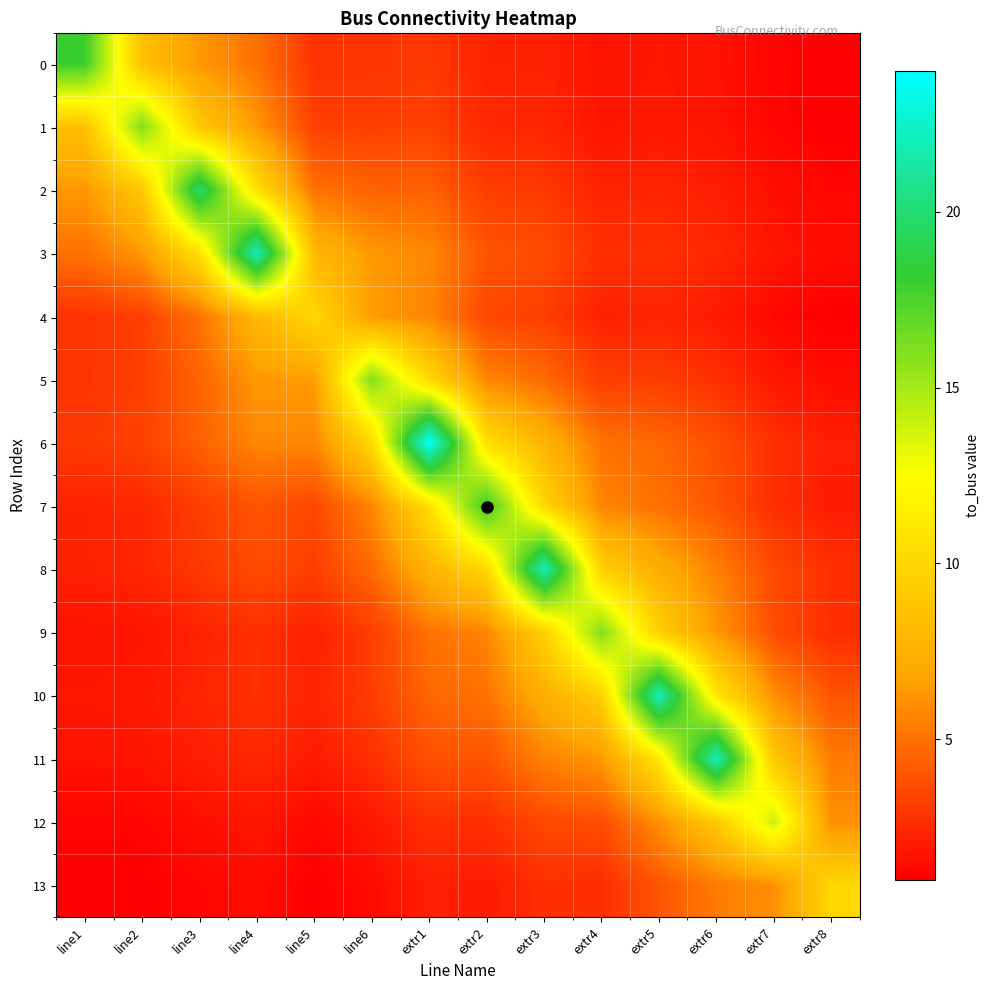

Reading left to right, extract all data points from this chart.

0: line1=18.0	line2=8.5	line3=6.3	line4=5.0	line5=2.8	line6=2.8	extr1=3.0	extr2=2.2	extr3=2.2	extr4=1.7	extr5=1.8	extr6=1.7	extr7=1.2	extr8=1.0
1: line1=8.5	line2=16.0	line3=9.0	line4=6.3	line5=3.2	line6=3.2	extr1=3.3	extr2=2.4	extr3=2.4	extr4=1.8	extr5=1.9	extr6=1.7	extr7=1.2	extr8=1.0
2: line1=6.3	line2=9.0	line3=20.0	line4=10.5	line5=5.0	line6=4.5	extr1=4.4	extr2=3.2	extr3=3.0	extr4=2.2	extr5=2.3	extr6=2.1	extr7=1.5	extr8=1.2
3: line1=5.0	line2=6.3	line3=10.5	line4=22.0	line5=8.0	line6=6.3	extr1=5.8	extr2=4.0	extr3=3.7	extr4=2.7	extr5=2.8	extr6=2.4	extr7=1.8	extr8=1.5
4: line1=2.8	line2=3.2	line3=5.0	line4=8.0	line5=10.0	line6=6.5	extr1=5.7	extr2=3.5	extr3=3.2	extr4=2.2	extr5=2.3	extr6=2.0	extr7=1.3	extr8=1.0
5: line1=2.8	line2=3.2	line3=4.5	line4=6.3	line5=6.5	line6=16.0	extr1=10.0	extr2=5.7	extr3=4.8	extr4=3.2	extr5=3.2	extr6=2.7	extr7=1.9	extr8=1.4
6: line1=3.0	line2=3.3	line3=4.4	line4=5.8	line5=5.7	line6=10.0	extr1=24.0	extr2=10.5	extr3=7.7	extr4=5.0	extr5=4.6	extr6=3.8	extr7=2.7	extr8=2.1
7: line1=2.2	line2=2.4	line3=3.2	line4=4.0	line5=3.5	line6=5.7	extr1=10.5	extr2=18.0	extr3=10.0	extr4=5.7	extr5=5.0	extr6=4.0	extr7=2.7	extr8=2.0
8: line1=2.2	line2=2.4	line3=3.0	line4=3.7	line5=3.2	line6=4.8	extr1=7.7	extr2=10.0	extr3=22.0	extr4=9.5	extr5=7.3	extr6=5.5	extr7=3.6	extr8=2.7
9: line1=1.7	line2=1.8	line3=2.2	line4=2.7	line5=2.2	line6=3.2	extr1=5.0	extr2=5.7	extr3=9.5	extr4=16.0	extr5=9.5	extr6=6.3	extr7=3.8	extr8=2.6
10: line1=1.8	line2=1.9	line3=2.3	line4=2.8	line5=2.3	line6=3.2	extr1=4.6	extr2=5.0	extr3=7.3	extr4=9.5	extr5=22.0	extr6=11.0	extr7=6.0	extr8=4.0
11: line1=1.7	line2=1.7	line3=2.1	line4=2.4	line5=2.0	line6=2.7	extr1=3.8	extr2=4.0	extr3=5.5	extr4=6.3	extr5=11.0	extr6=22.0	extr7=9.0	extr8=5.3
12: line1=1.2	line2=1.2	line3=1.5	line4=1.8	line5=1.3	line6=1.9	extr1=2.7	extr2=2.7	extr3=3.6	extr4=3.8	extr5=6.0	extr6=9.0	extr7=14.0	extr8=6.0
13: line1=1.0	line2=1.0	line3=1.2	line4=1.5	line5=1.0	line6=1.4	extr1=2.1	extr2=2.0	extr3=2.7	extr4=2.6	extr5=4.0	extr6=5.3	extr7=6.0	extr8=10.0